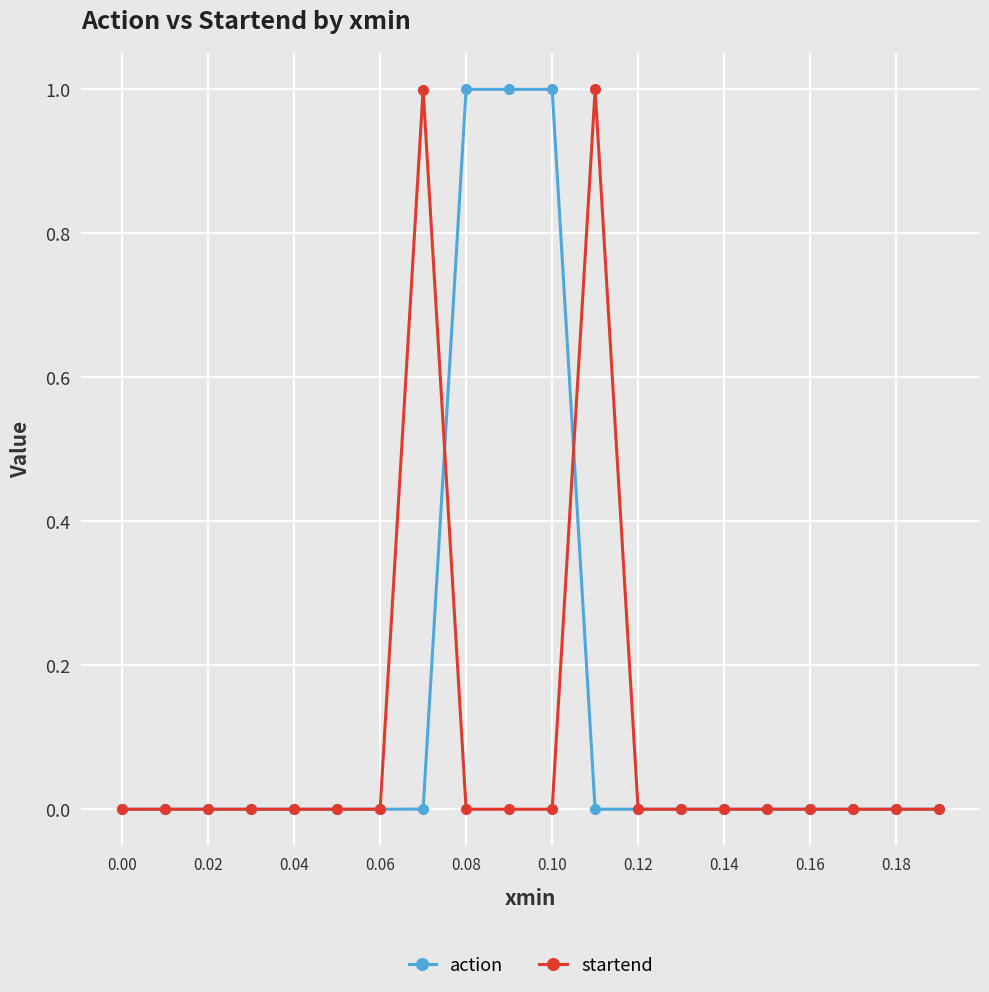

Count the number of categories in the chart.

20